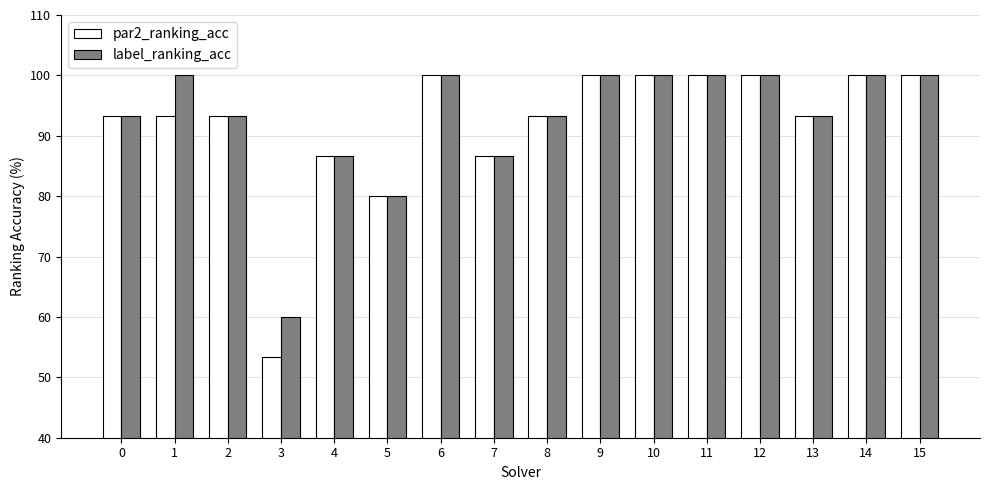

Reading right to left, transcribe all the data shown in this chart.

par2_ranking_acc: 15=100.0	14=100.0	13=93.3	12=100.0	11=100.0	10=100.0	9=100.0	8=93.3	7=86.7	6=100.0	5=80.0	4=86.7	3=53.3	2=93.3	1=93.3	0=93.3
label_ranking_acc: 15=100.0	14=100.0	13=93.3	12=100.0	11=100.0	10=100.0	9=100.0	8=93.3	7=86.7	6=100.0	5=80.0	4=86.7	3=60.0	2=93.3	1=100.0	0=93.3